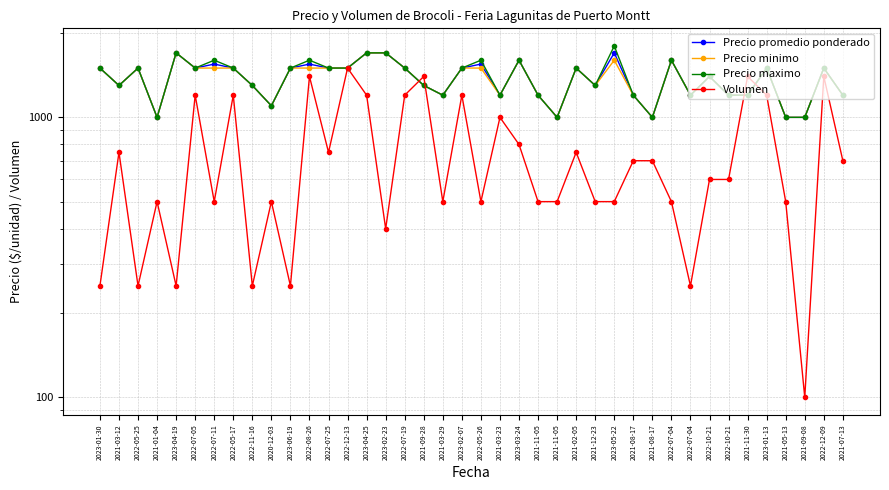

How many values in the Precio minimo series are below 1500?

19